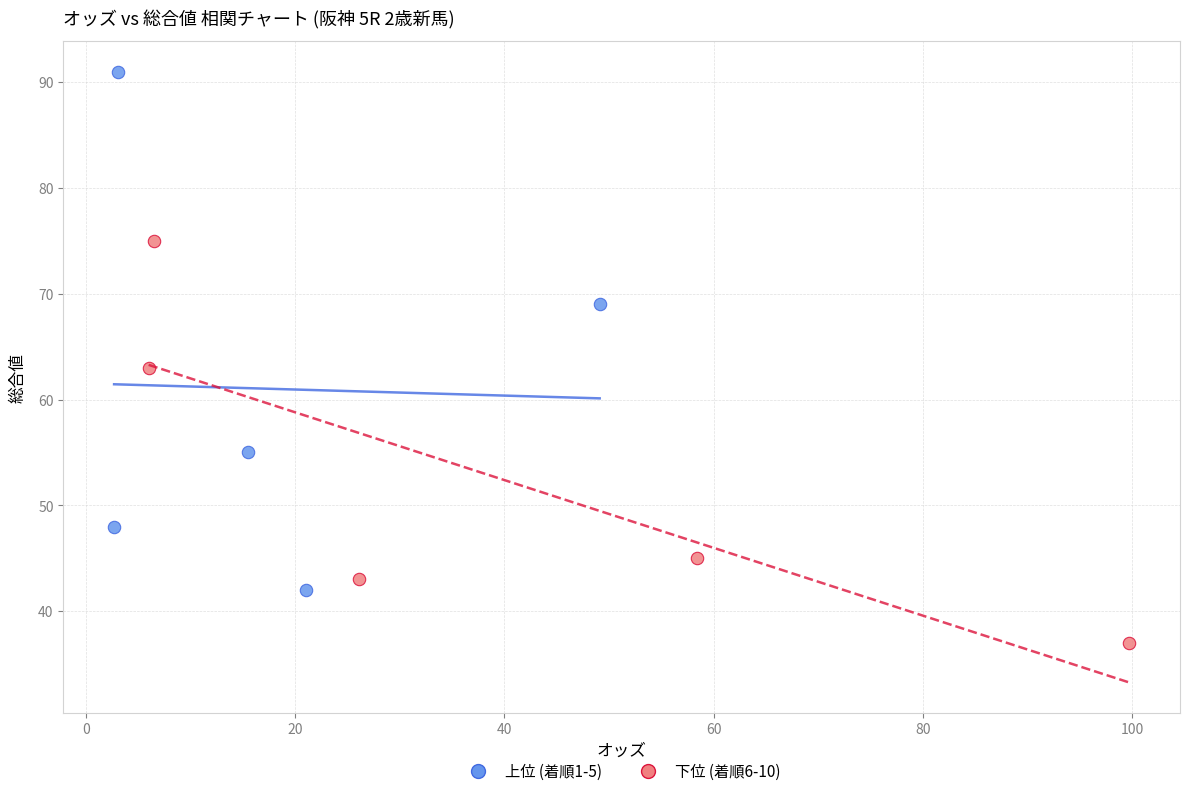

Which series contains the highest Y value?

上位 (着順1-5)